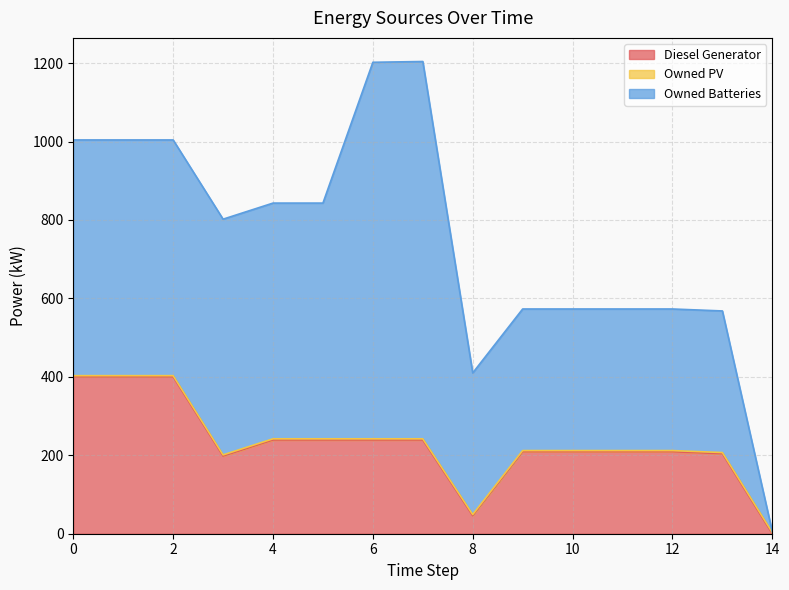

List the series in order of their peak value, highest first.

Owned Batteries, Diesel Generator, Owned PV